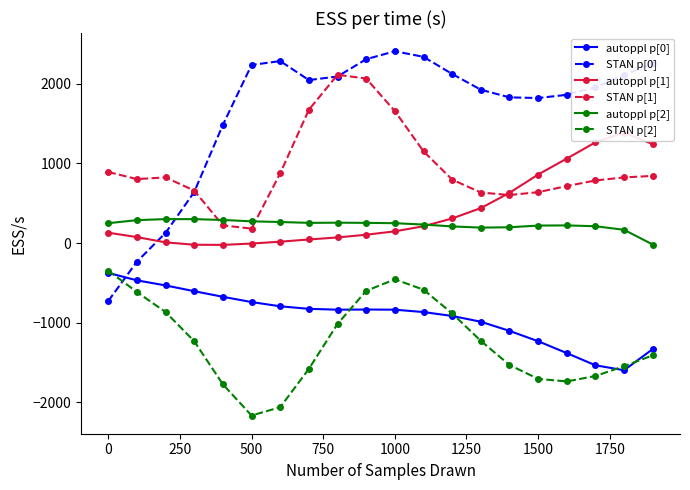

At how many categories does at least one series exceed -1990?

20